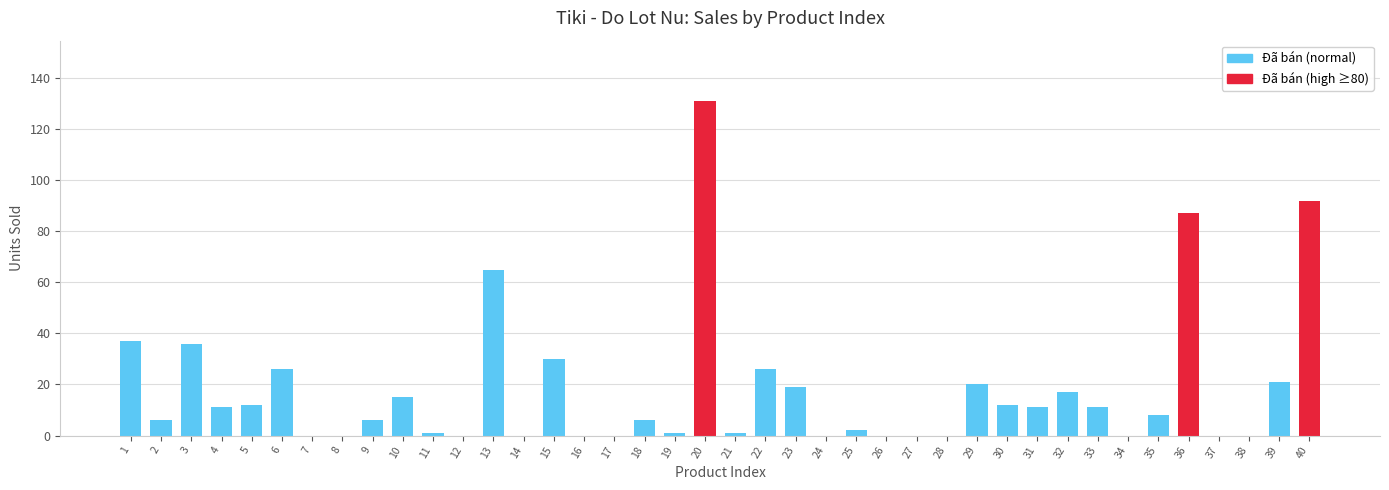

Reading right to left, what are all the values shown in this chart?

40=92	39=21	38=0	37=0	36=87	35=8	34=0	33=11	32=17	31=11	30=12	29=20	28=0	27=0	26=0	25=2	24=0	23=19	22=26	21=1	20=131	19=1	18=6	17=0	16=0	15=30	14=0	13=65	12=0	11=1	10=15	9=6	8=0	7=0	6=26	5=12	4=11	3=36	2=6	1=37